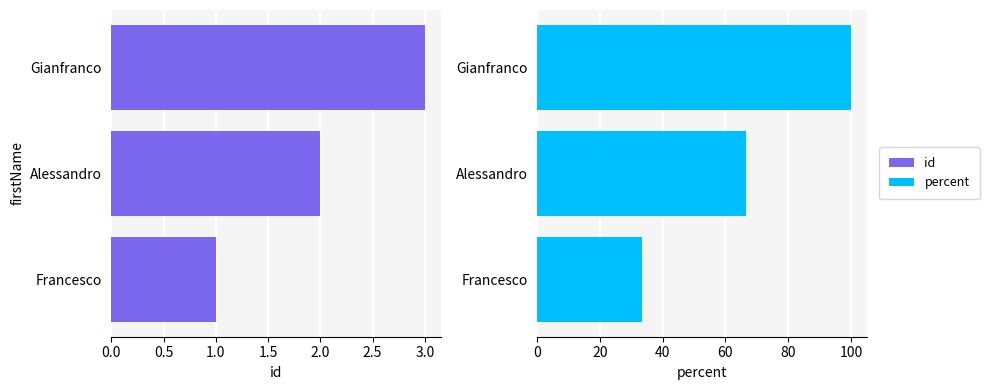

At Francesco, list the series in order from smallest to largest.

id, percent